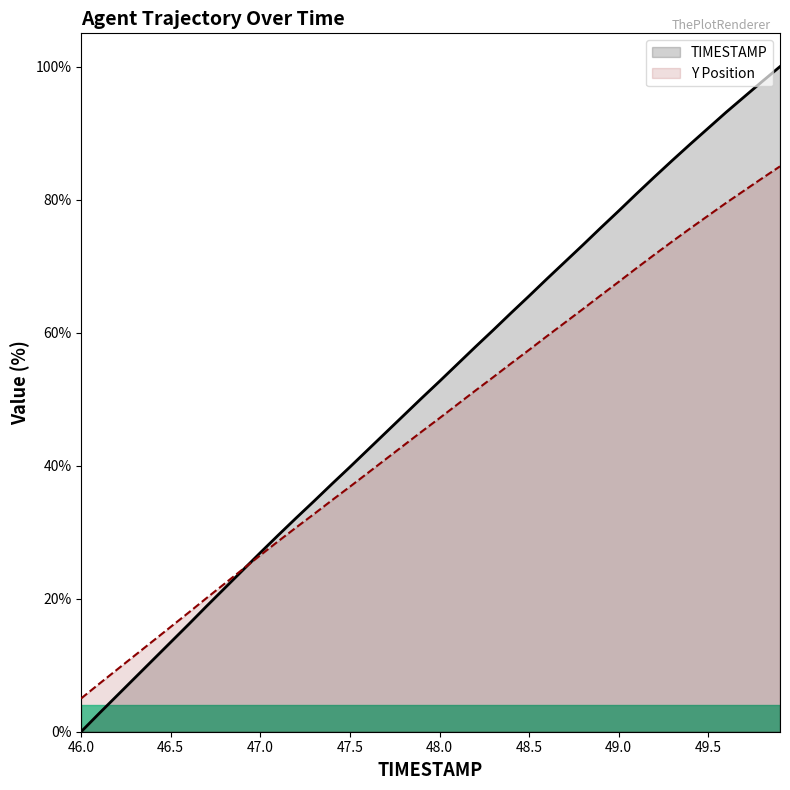

At which category is the sum across all series the highest?

49.9